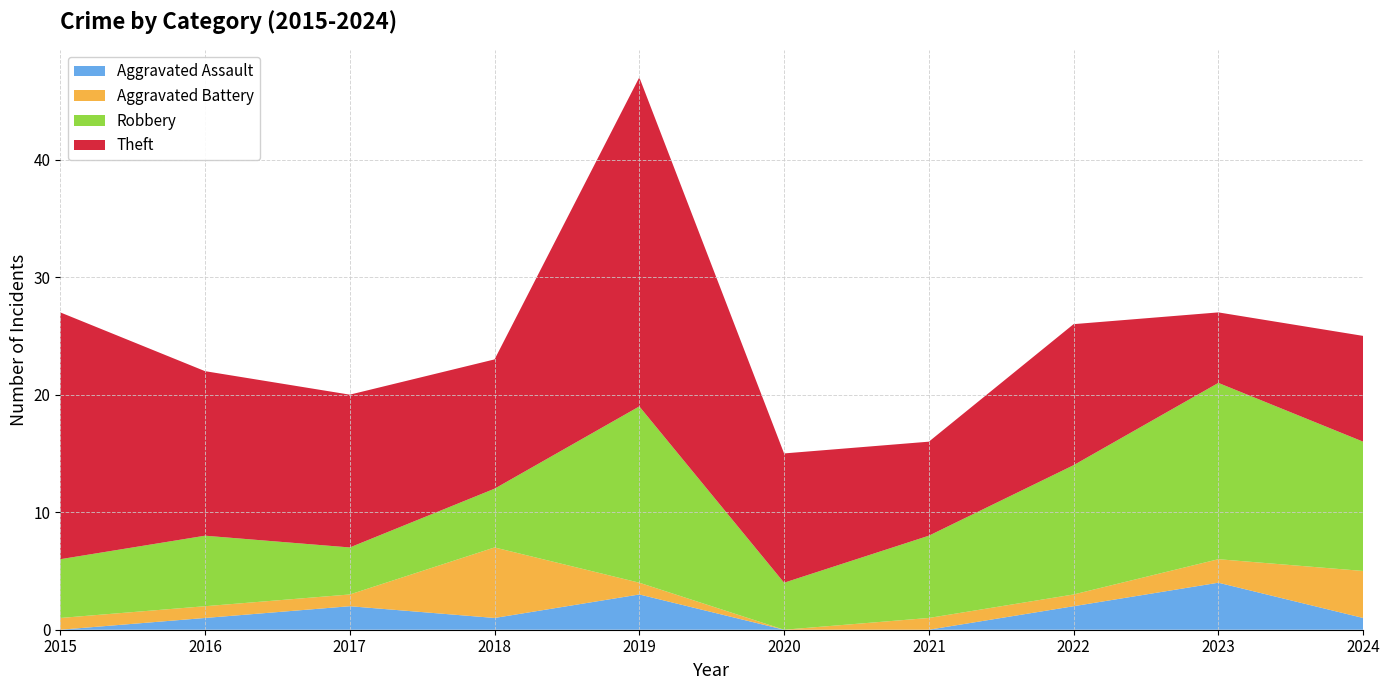

Reading left to right, what are all the values shown in this chart?

Aggravated Assault: 0	1	2	1	3	0	0	2	4	1
Aggravated Battery: 1	1	1	6	1	0	1	1	2	4
Robbery: 5	6	4	5	15	4	7	11	15	11
Theft: 21	14	13	11	28	11	8	12	6	9